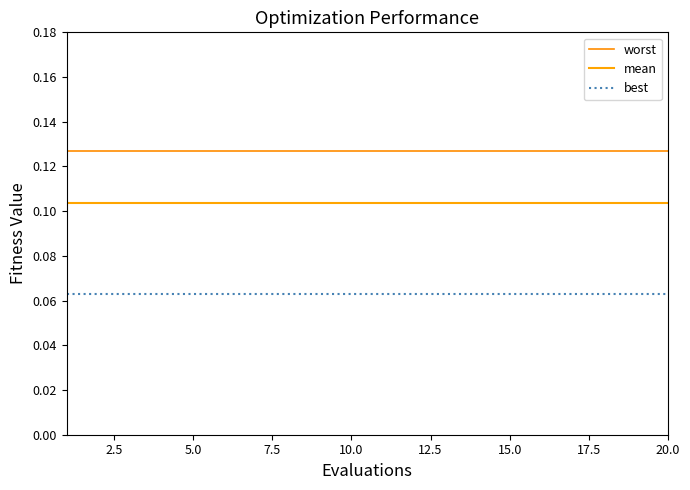

How many lines are shown in the chart?

3